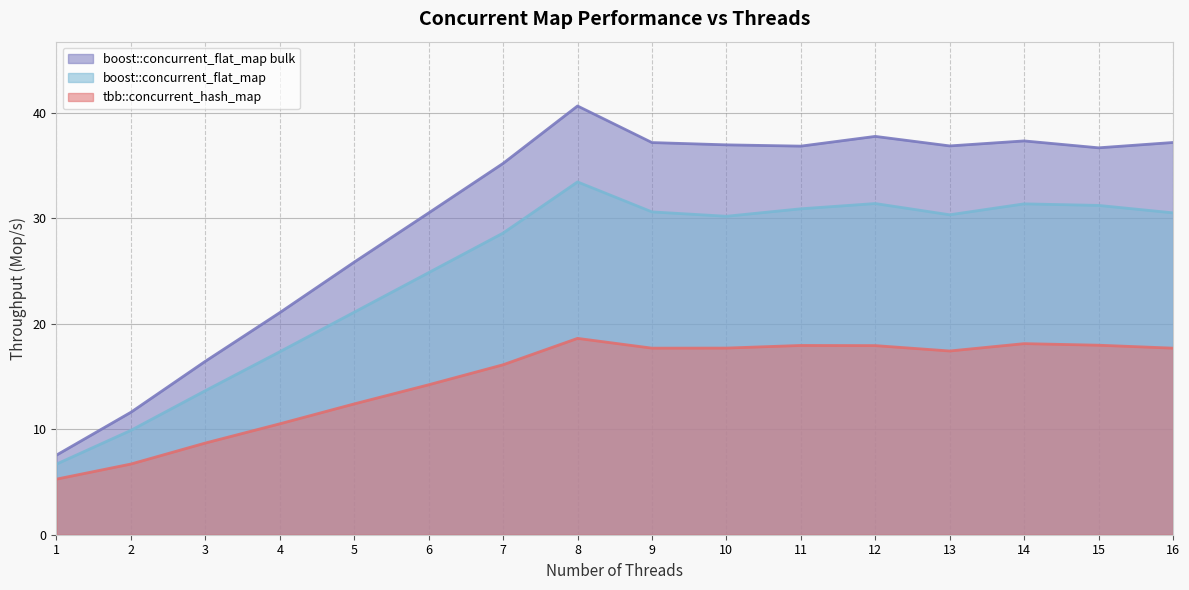

Count the number of data series in this chart.

3